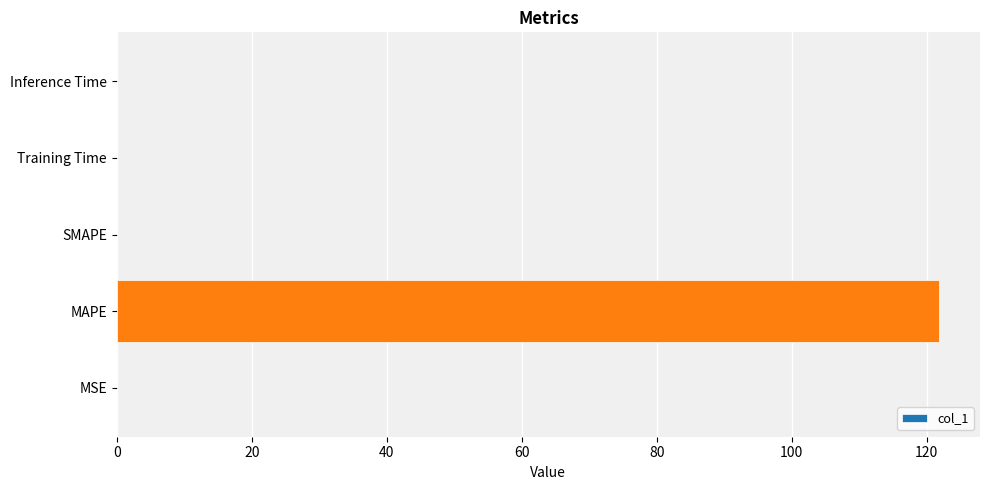

Which category has the highest value across all series?

MAPE